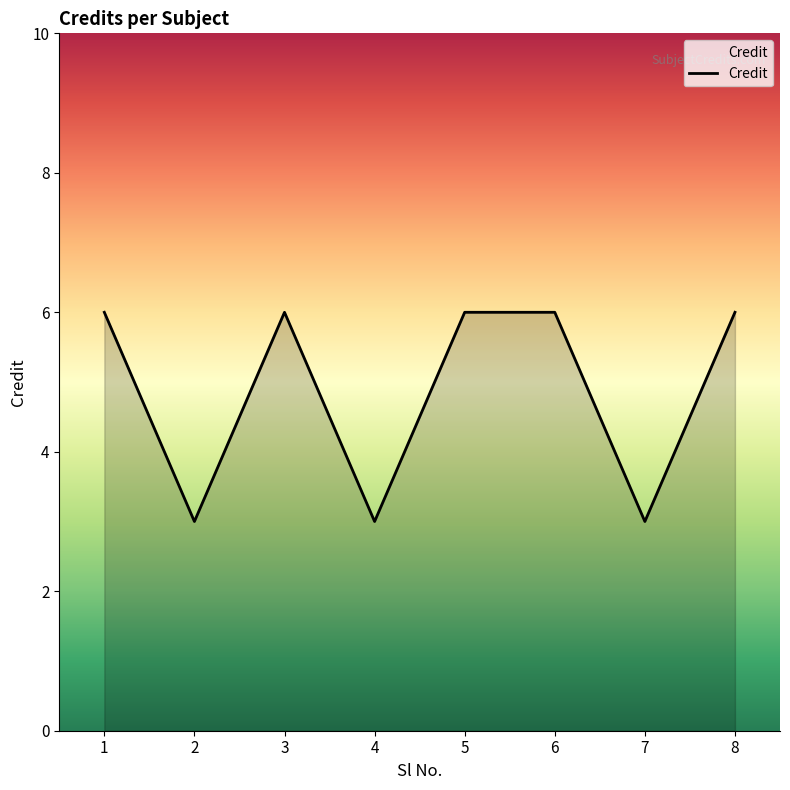

What is the ratio of the value at 5 to the value at 7?

2.0